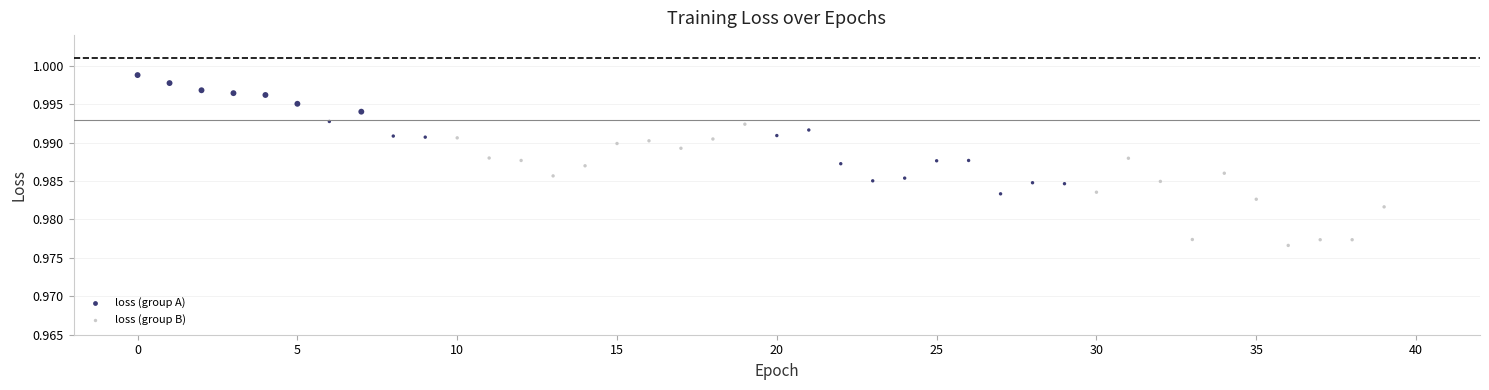

Which series reaches the maximum Y coordinate?

loss (group A)